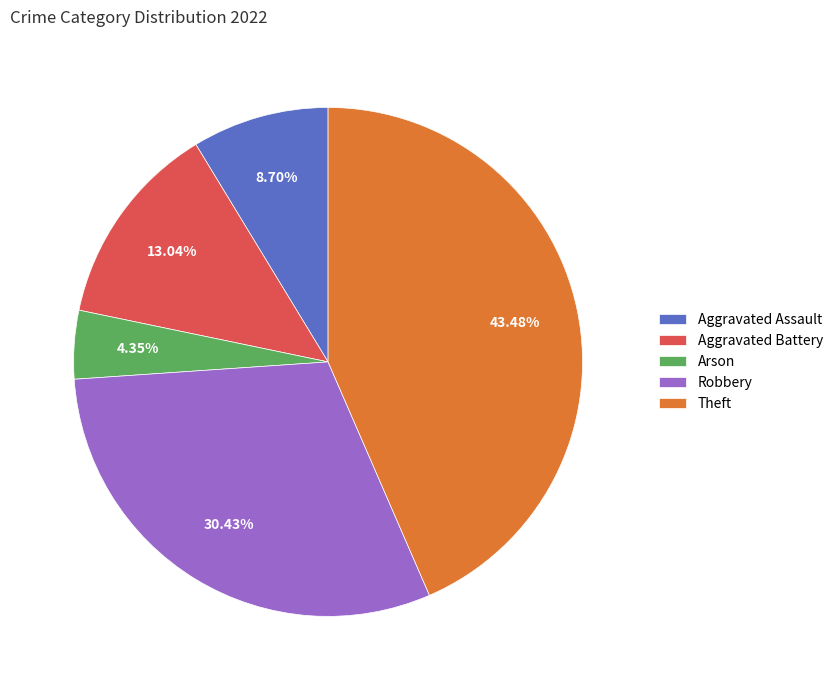

To the nearest percent, what is the difference between the largest and smallest slice percentages?

39%